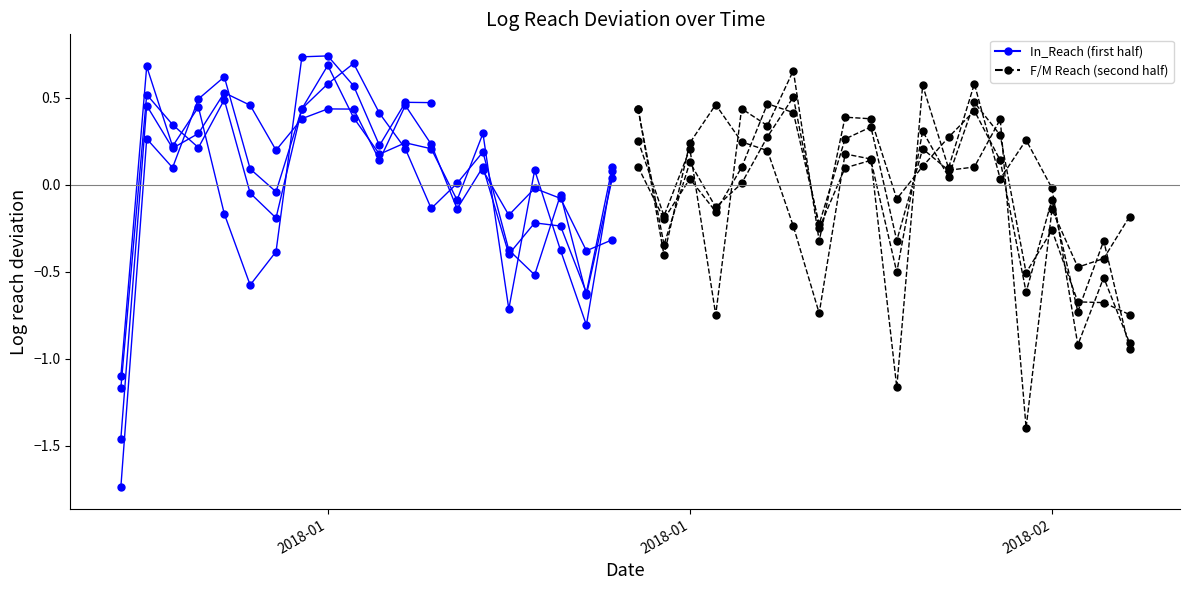

True or false: In_Reach has more than 1 interior local peaks.

True